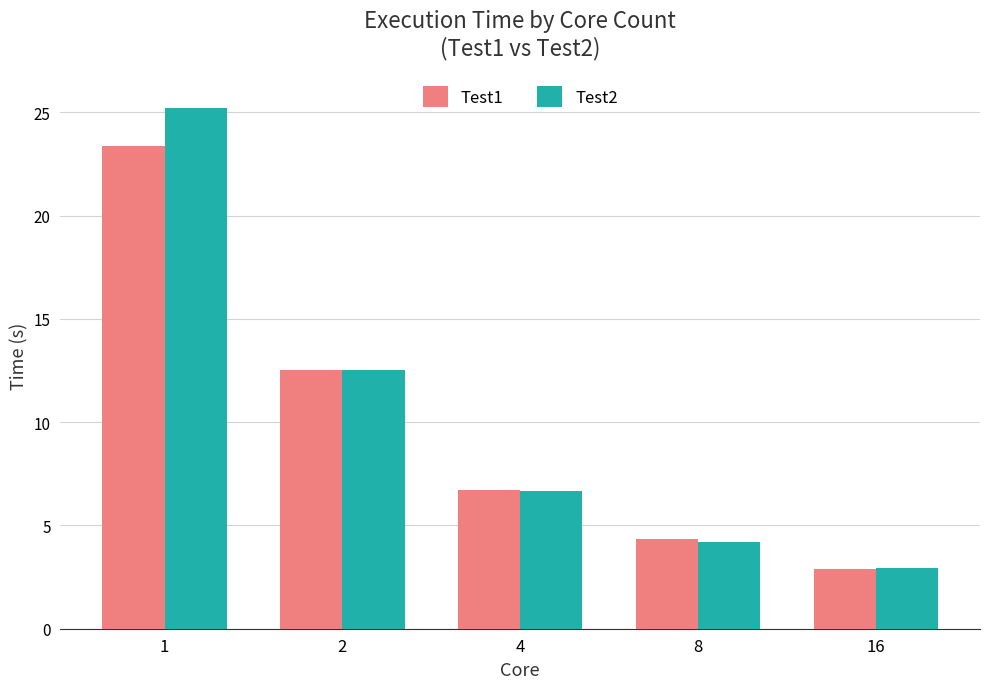

Where is Test2 nearest to the value 14?

2